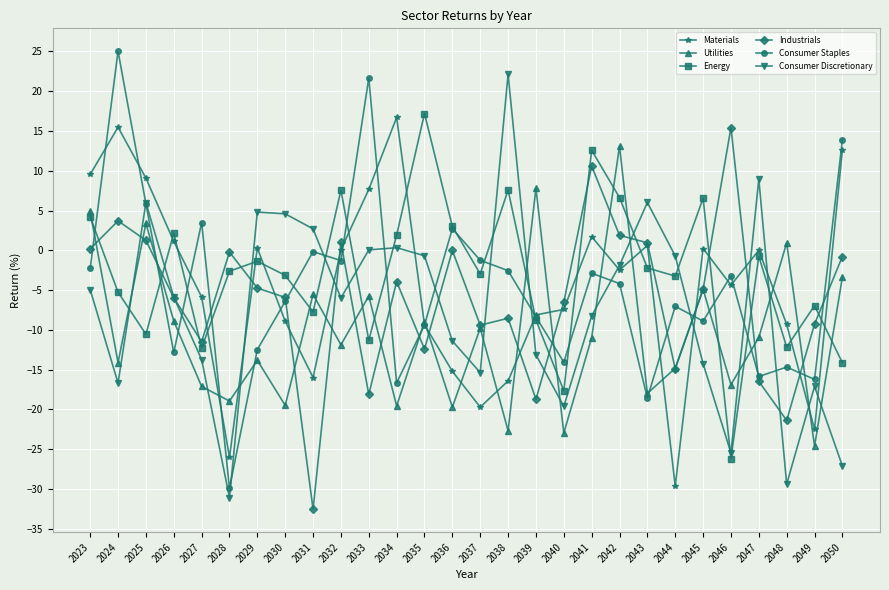

Where does the Industrials series first go above -4?

2023